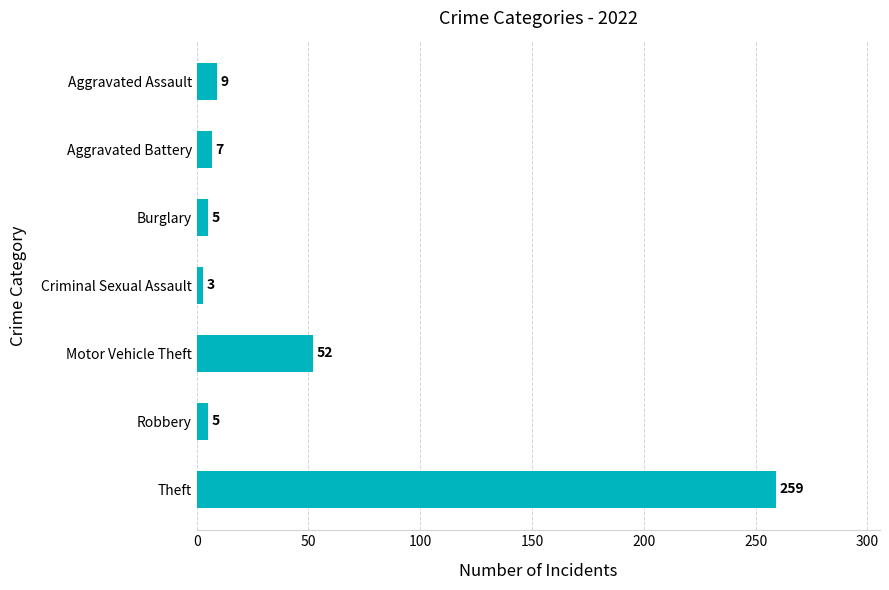

Count the number of categories in the chart.

7